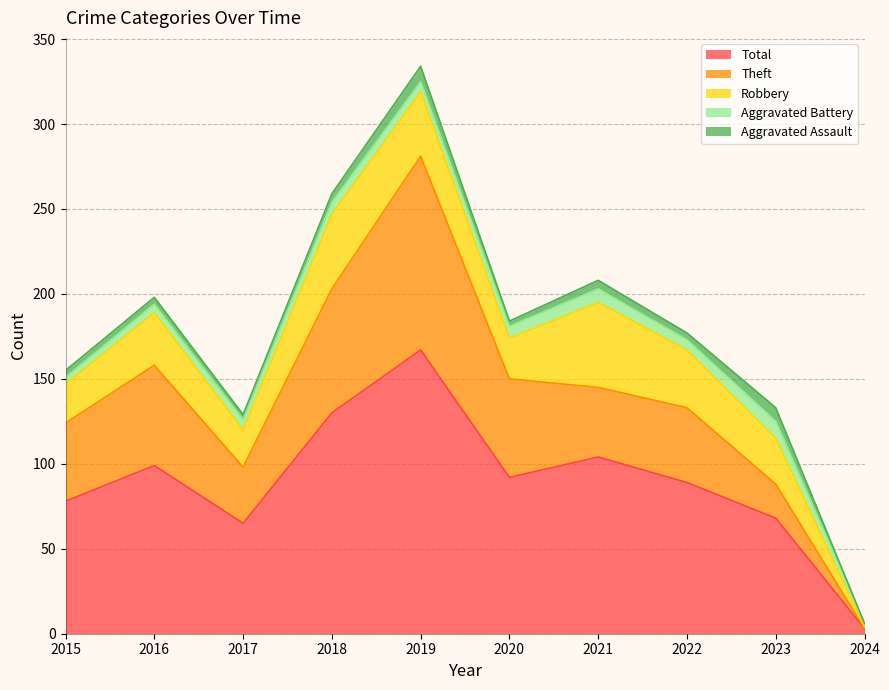

True or false: Robbery and Total cross at least once.

False